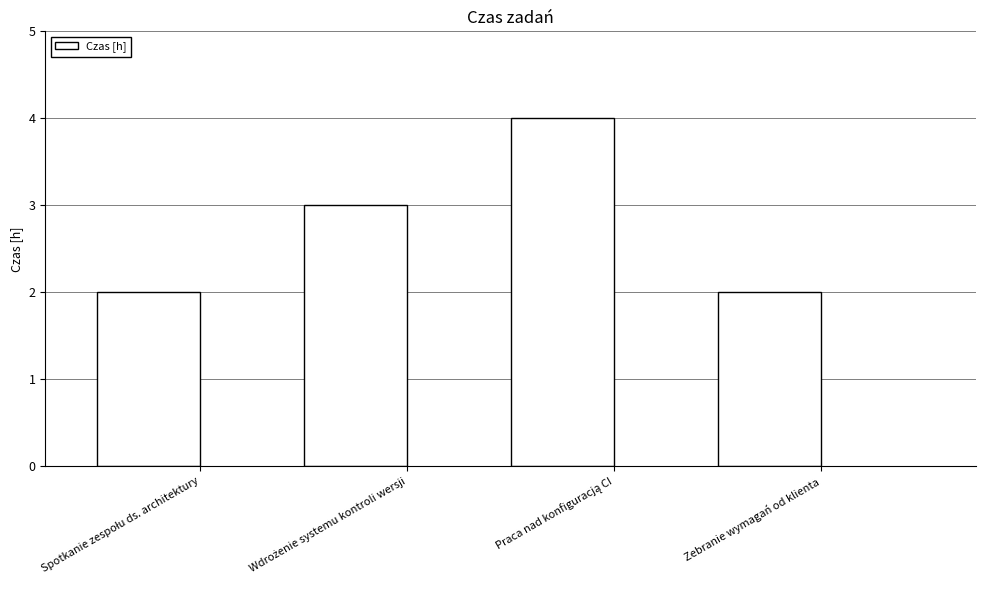

What is the greatest value displayed?

4